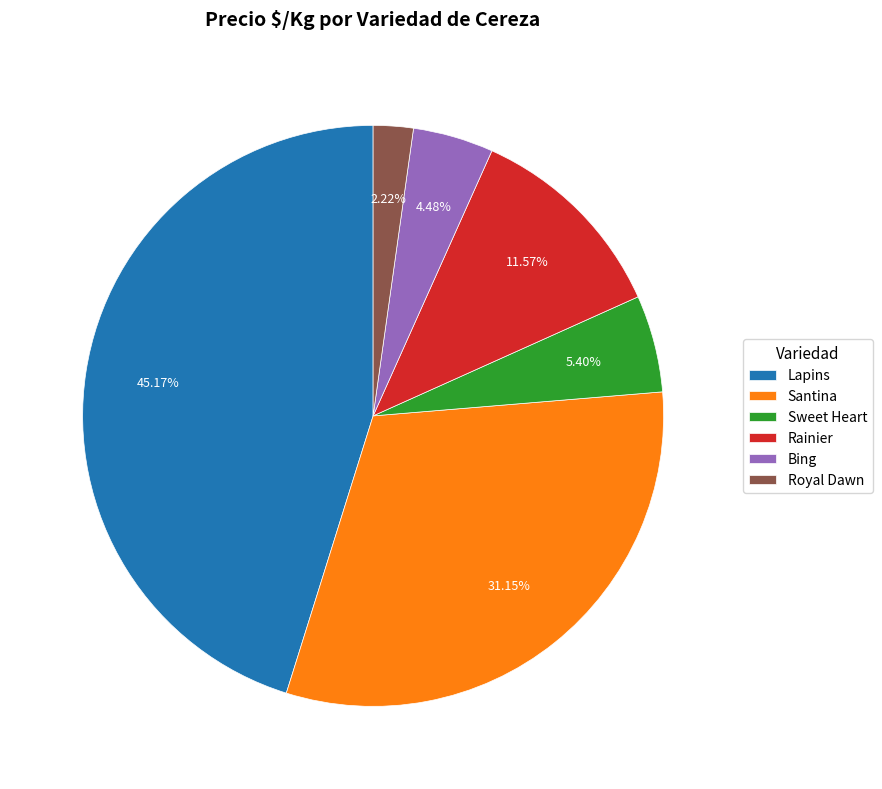

Rank the categories by value from highest to lowest.

Lapins, Santina, Rainier, Sweet Heart, Bing, Royal Dawn